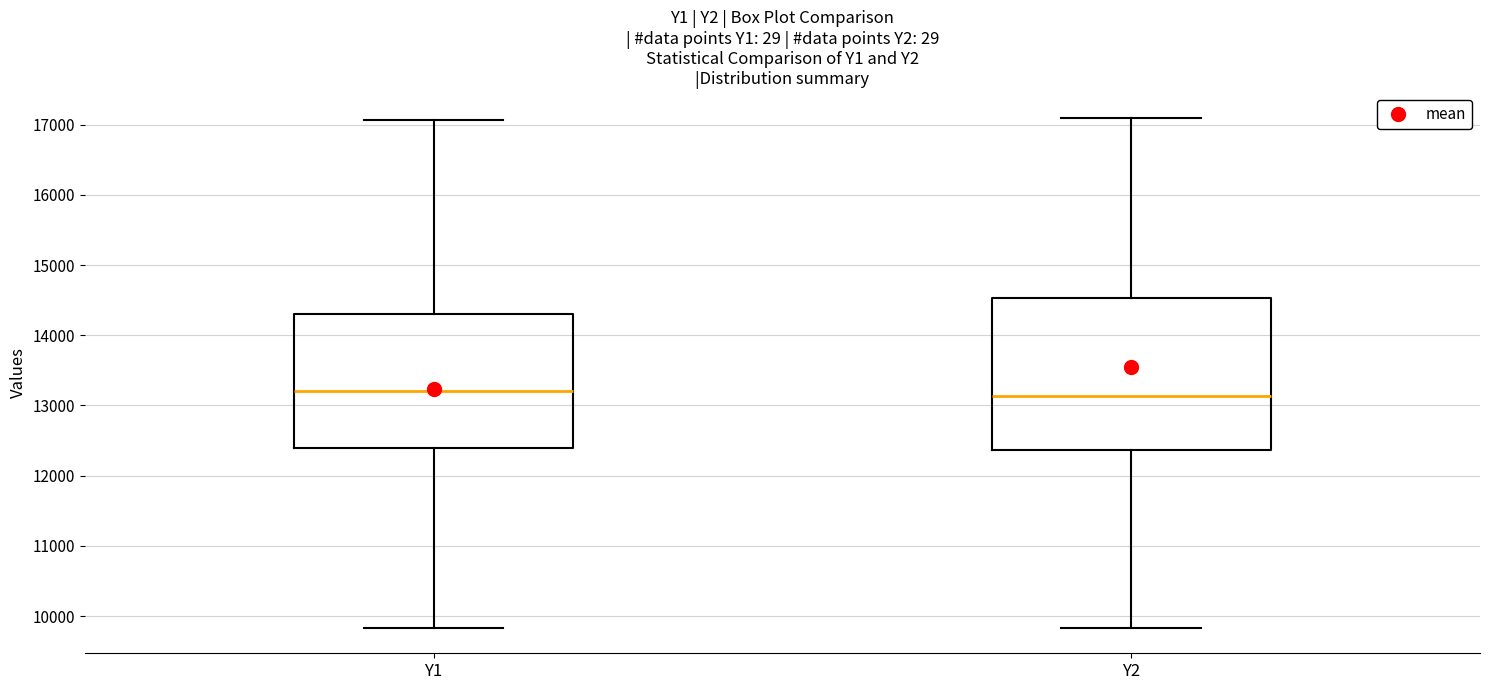

Which box is the tallest, from its lower edge to its upper edge?

Y2